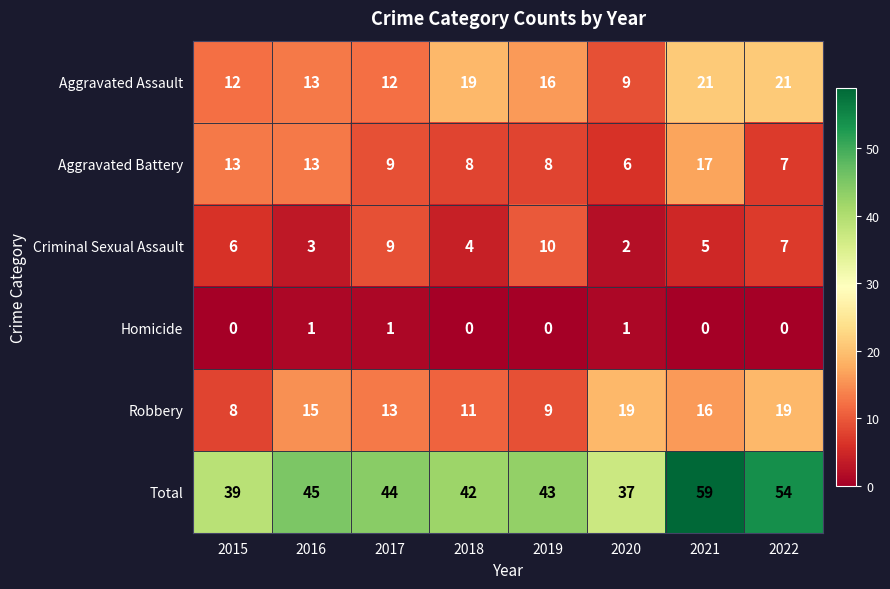

True or false: Criminal Sexual Assault has a value of 1 at 2018.

False